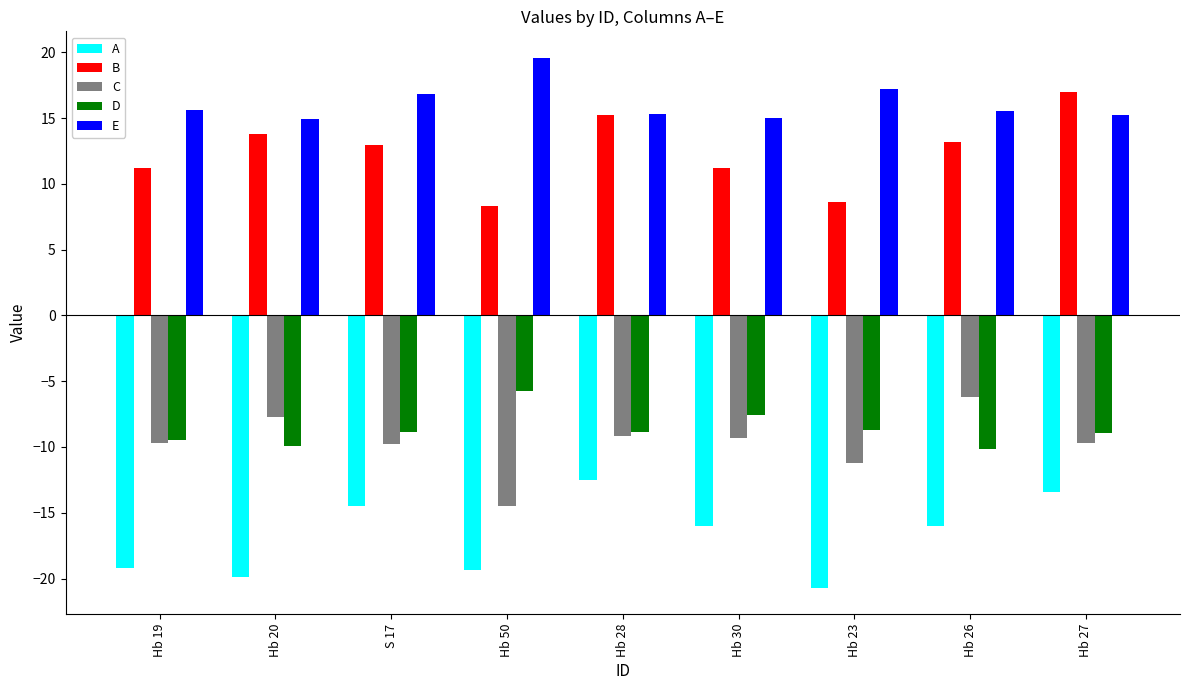

What is the label of the 4th bar from the right?

Hb 30